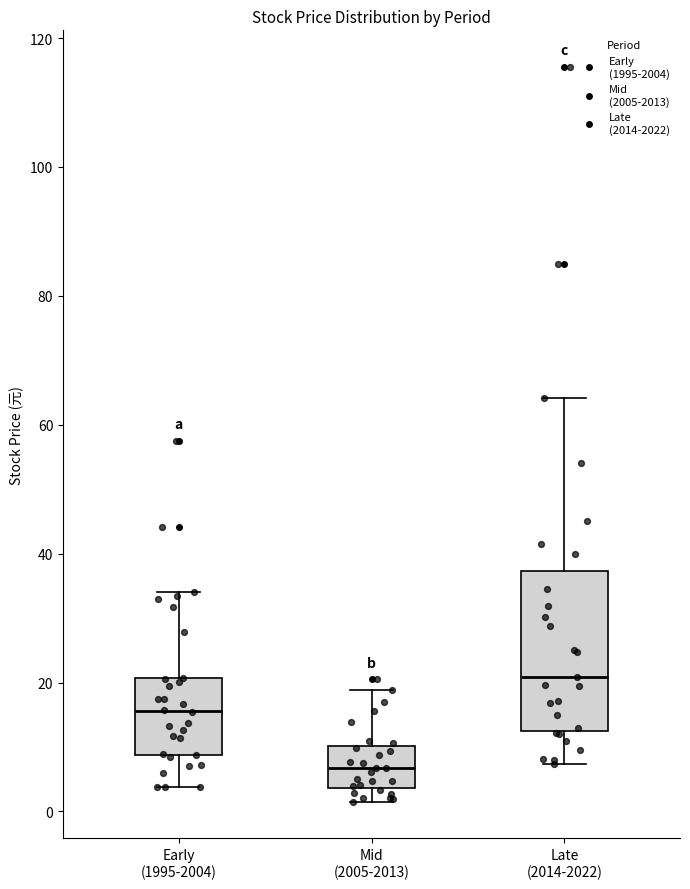

Which box is the tallest, from its lower edge to its upper edge?

Late (2014-2022)